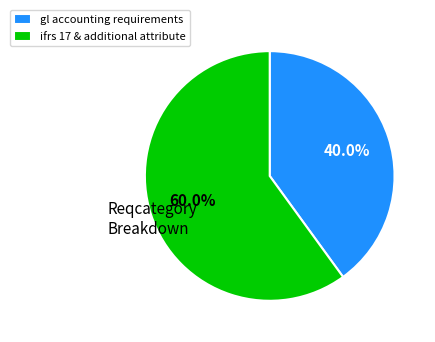

Combined, do gl accounting requirements and ifrs 17 & additional attribute account for over 50%?

Yes